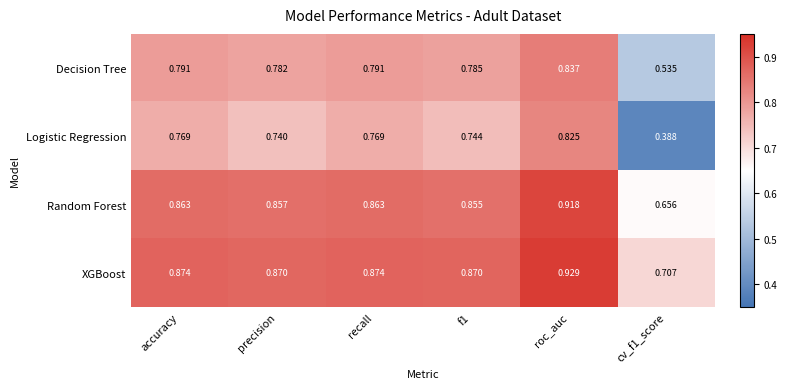

At recall, list the series in order from smallest to largest.

Logistic Regression, Decision Tree, Random Forest, XGBoost